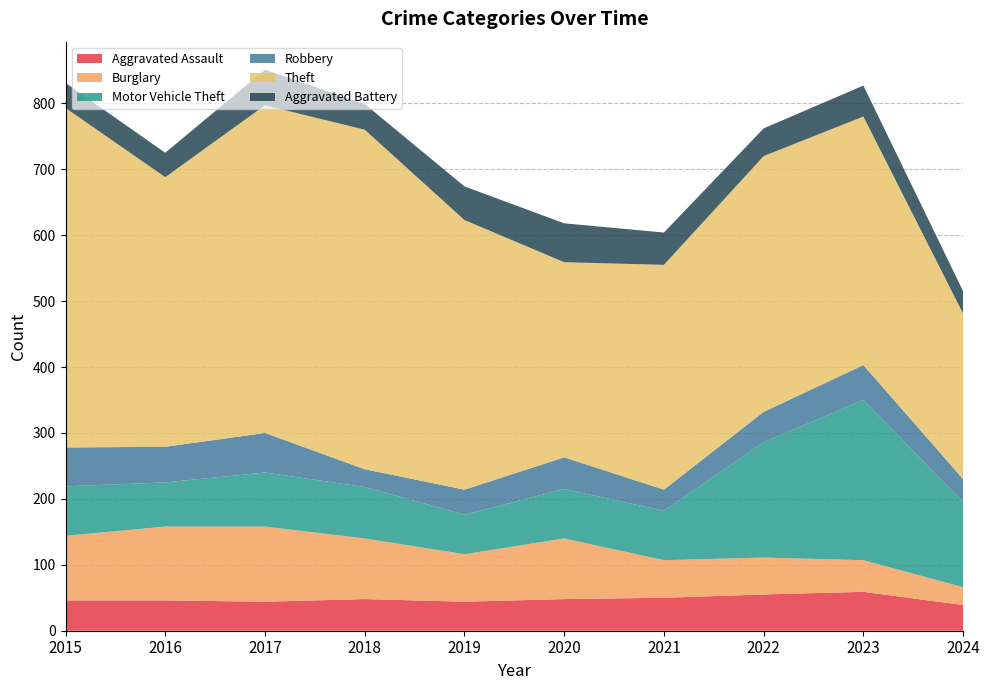

Reading right to left, what are all the values shown in this chart?

Aggravated Assault: 39	59	55	50	48	44	48	44	46	46
Burglary: 27	48	56	57	92	72	92	114	112	98
Motor Vehicle Theft: 129	243	175	75	75	60	78	82	67	75
Robbery: 35	53	46	32	48	38	27	60	54	59
Theft: 251	377	388	341	296	409	515	497	409	515
Aggravated Battery: 34	47	42	49	59	51	39	54	37	38